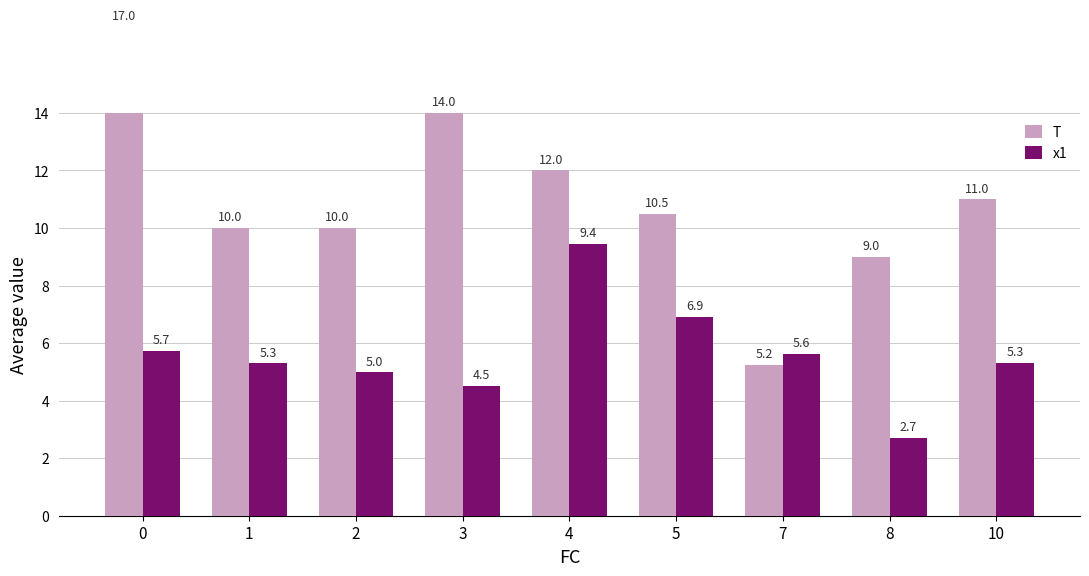

Does the chart contain any negative values?

No